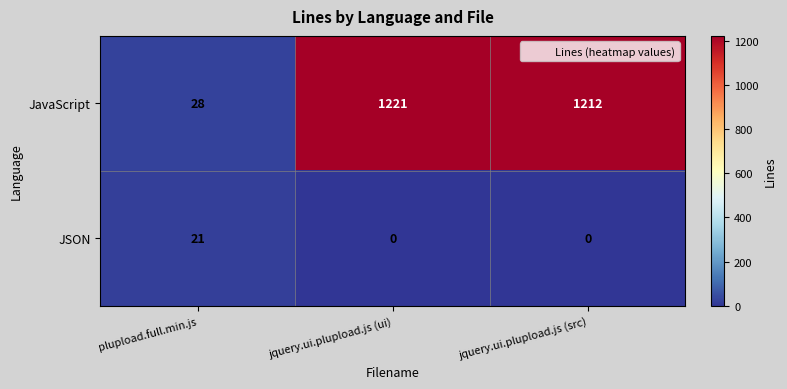

Reading left to right, what are all the values shown in this chart?

JavaScript: 28	1221	1212
JSON: 21	0	0